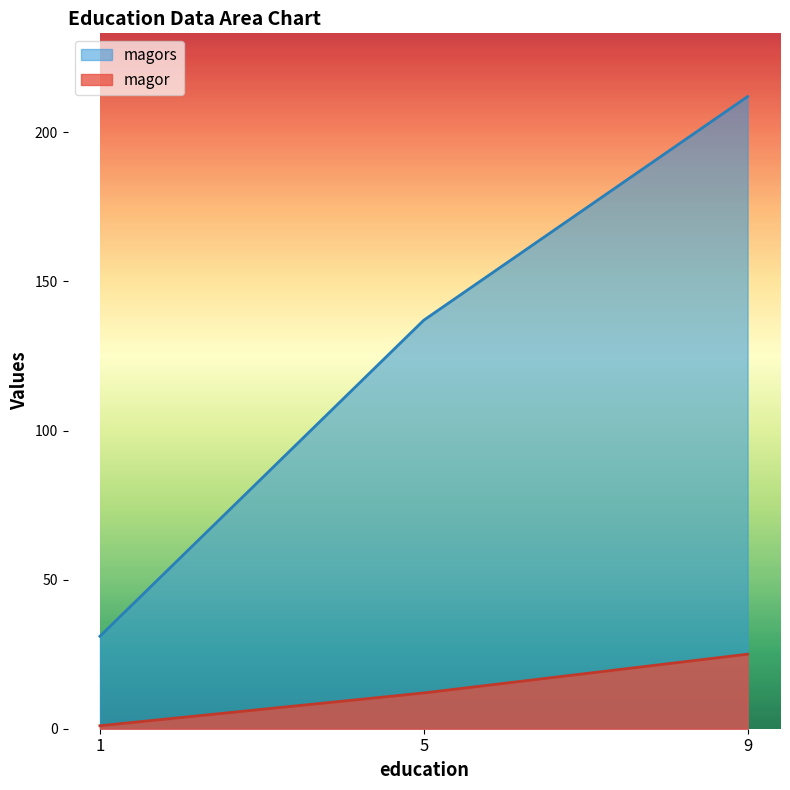

How many lines are shown in the chart?

2